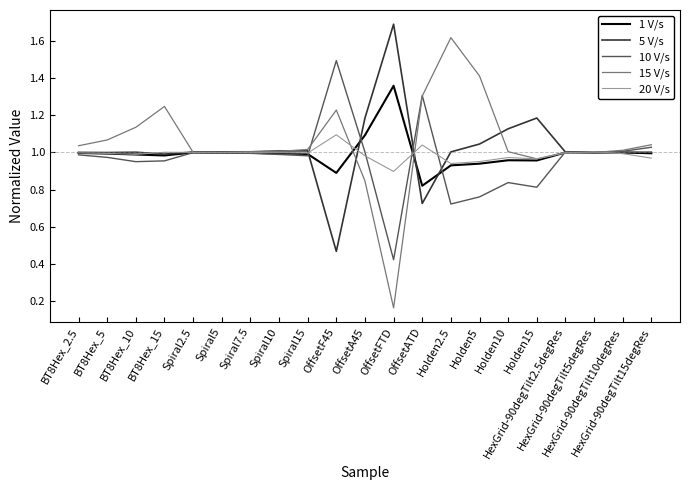

Which series has the widest spread of values?

15 V/s